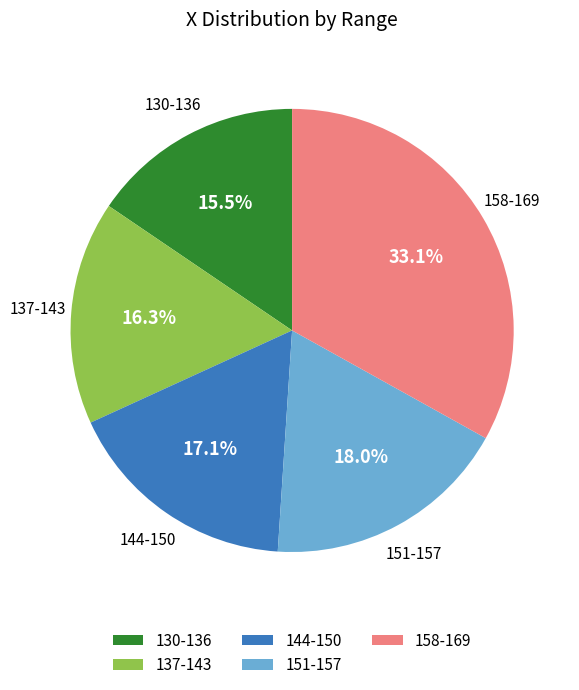

Which category has the smallest portion of the pie?

130-136